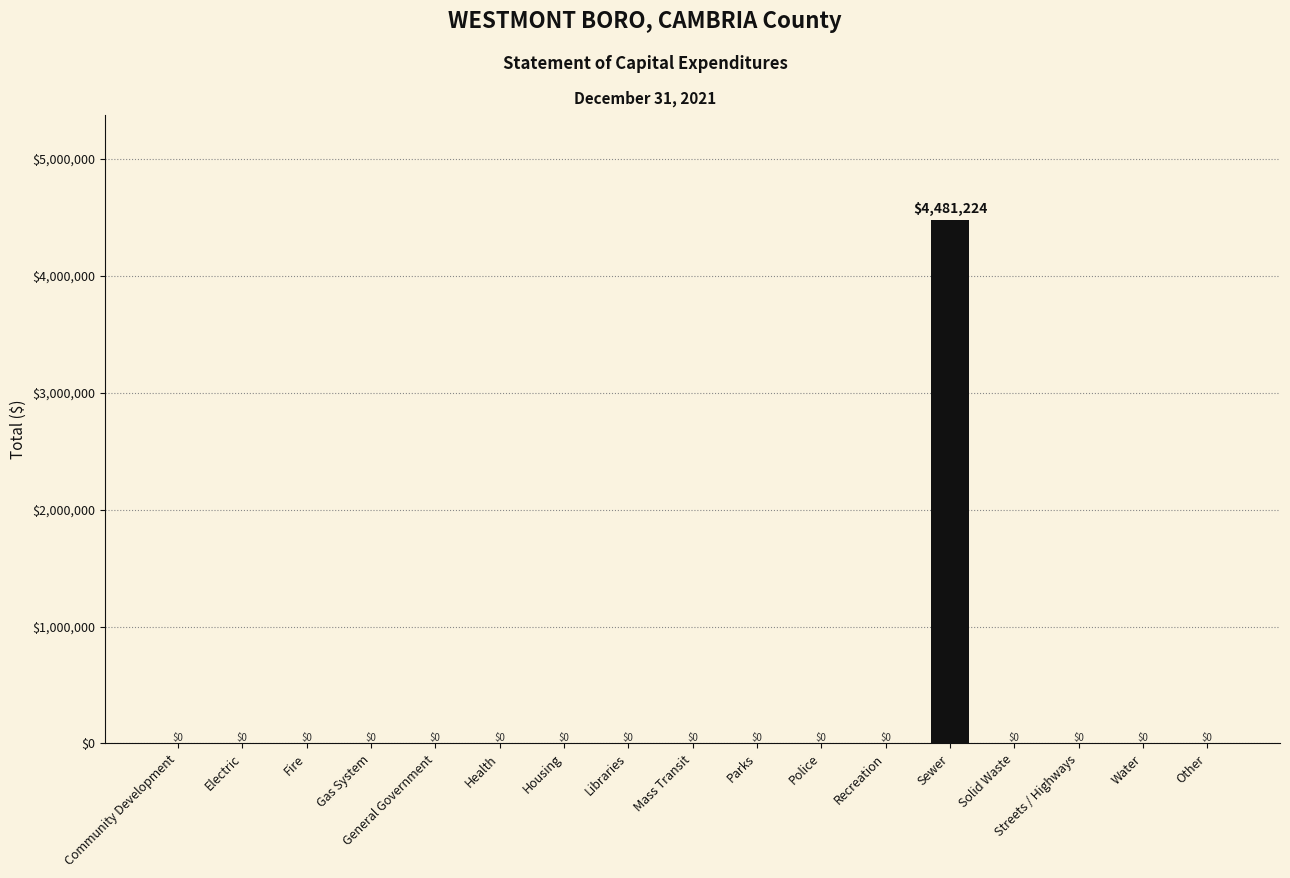

The chart shows a value of 0 at Community Development. True or false?

True